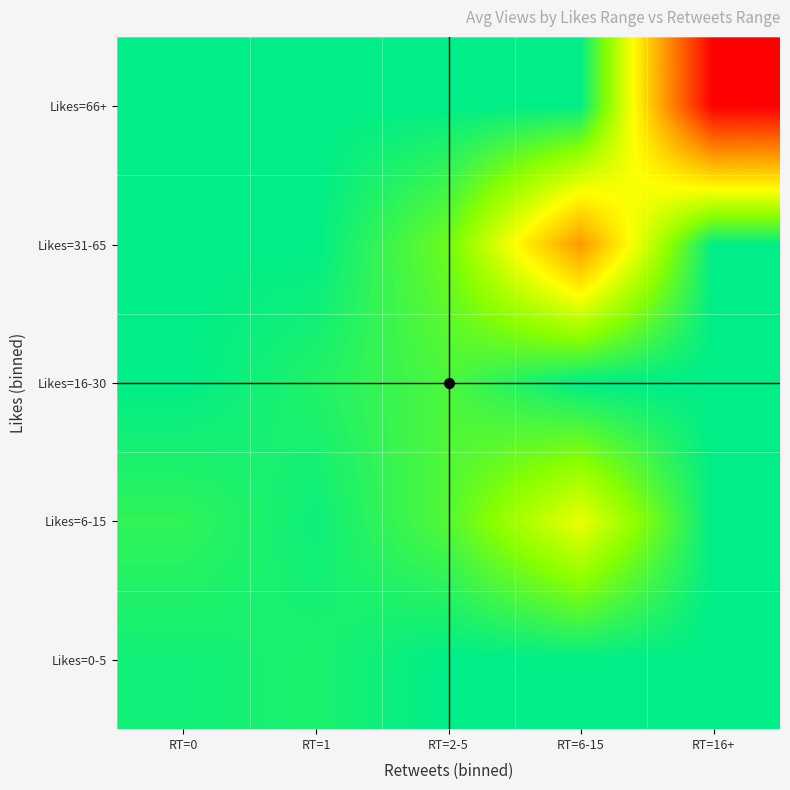

Reading right to left, transcribe all the data shown in this chart.

Likes=0-5: RT=16+=0.0	RT=6-15=0.0	RT=2-5=0.0	RT=1=214.3	RT=0=132.7
Likes=6-15: RT=16+=0.0	RT=6-15=1886.5	RT=2-5=636.0	RT=1=102.0	RT=0=373.0
Likes=16-30: RT=16+=0.0	RT=6-15=0.0	RT=2-5=580.0	RT=1=259.0	RT=0=0.0
Likes=31-65: RT=16+=0.0	RT=6-15=3279.0	RT=2-5=832.0	RT=1=0.0	RT=0=0.0
Likes=66+: RT=16+=5129.0	RT=6-15=0.0	RT=2-5=0.0	RT=1=0.0	RT=0=0.0